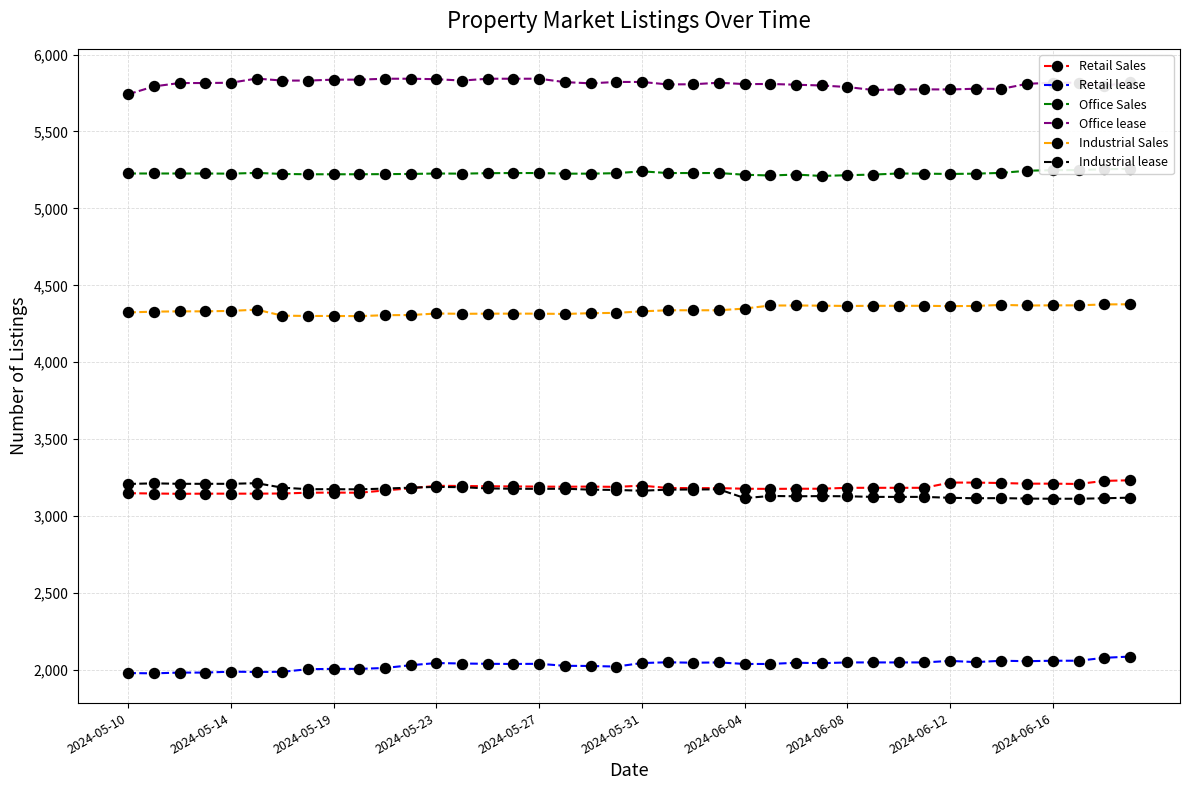

What is the smallest value displayed?

1978